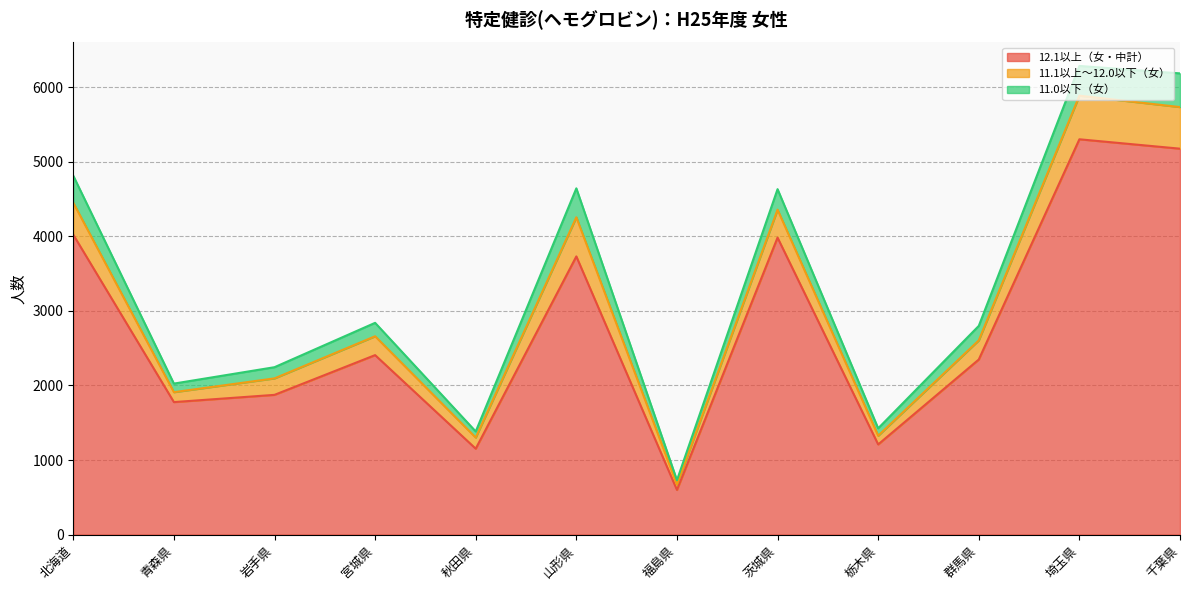

True or false: 11.0以下（女） and 12.1以上（女・中計） cross at least once.

False